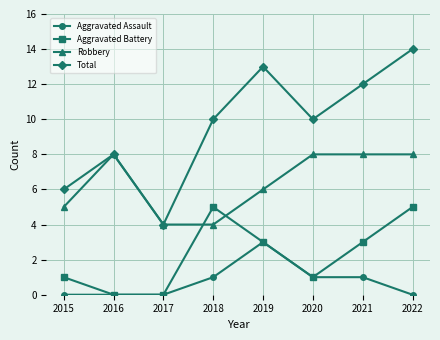

Is it true that Robbery equals 8 at 2022?

True